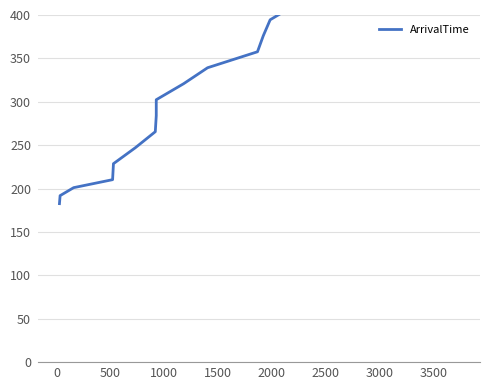

What is the greatest value displayed?

477.4